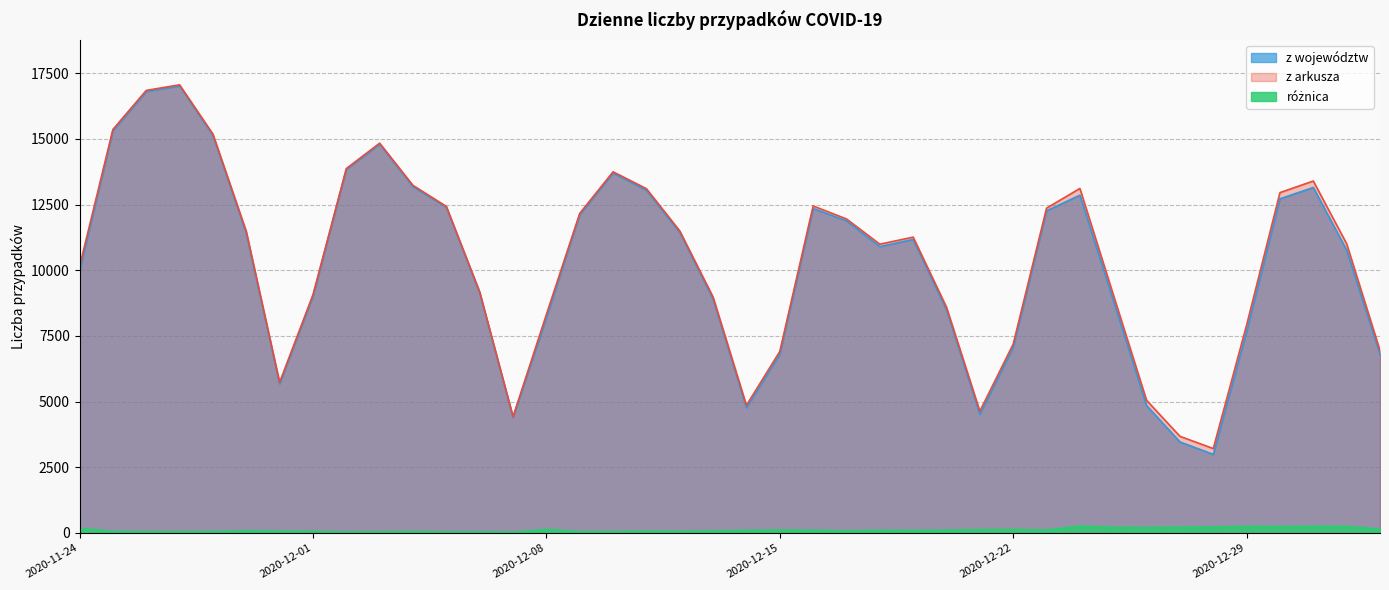

How many lines are shown in the chart?

3